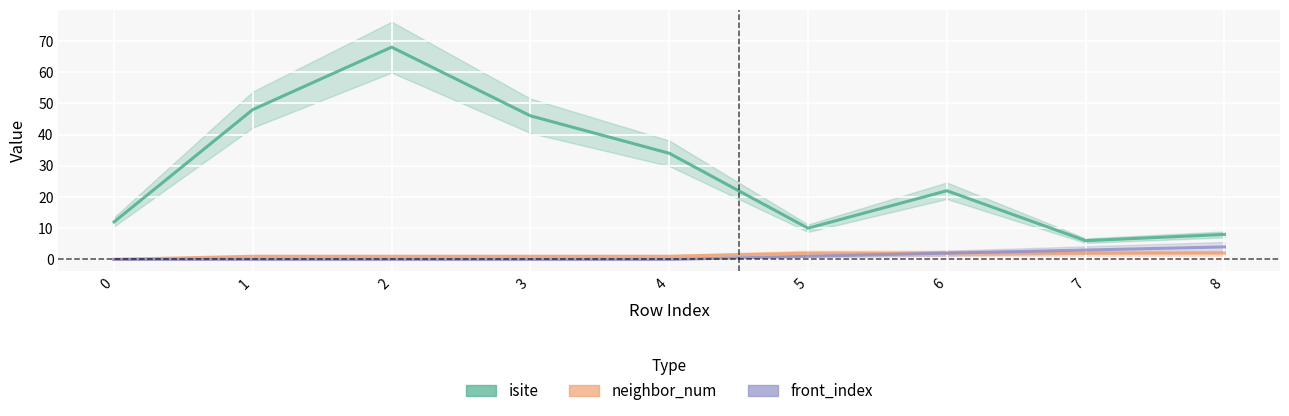

Is the value of isite at 2 greater than the value of front_index at 8?

Yes